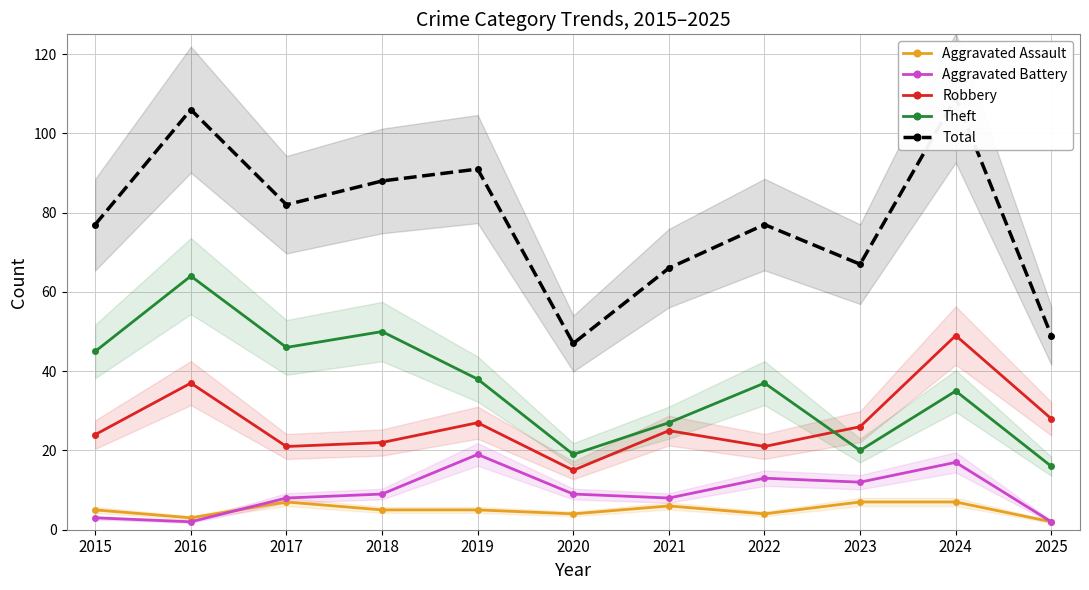

What is the maximum value shown in the chart?

109